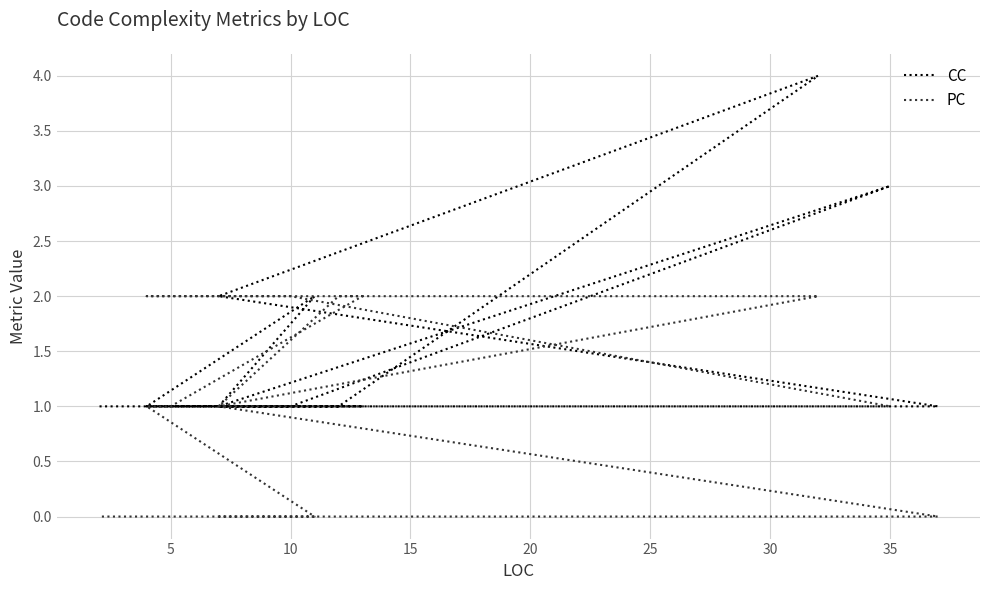

The value of CC at 10 is 2. True or false?

False